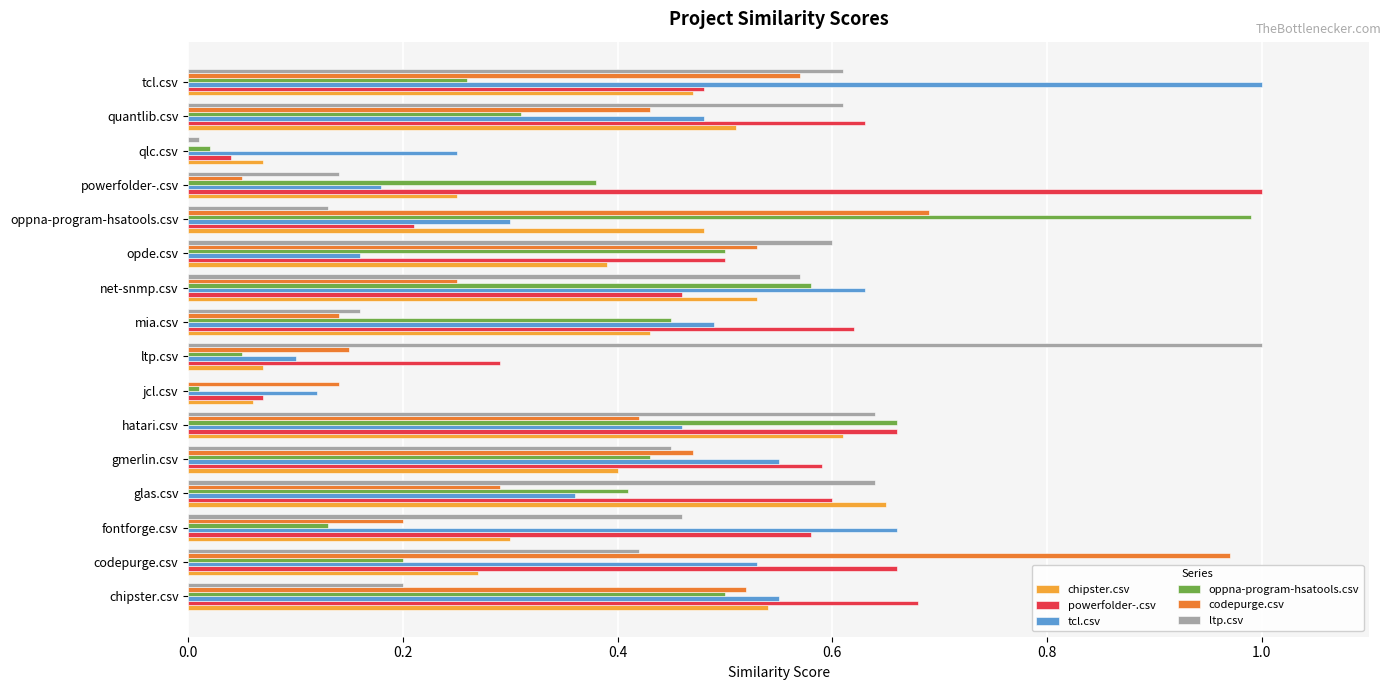

Is it true that tcl.csv equals 0.5 at codepurge.csv?

True